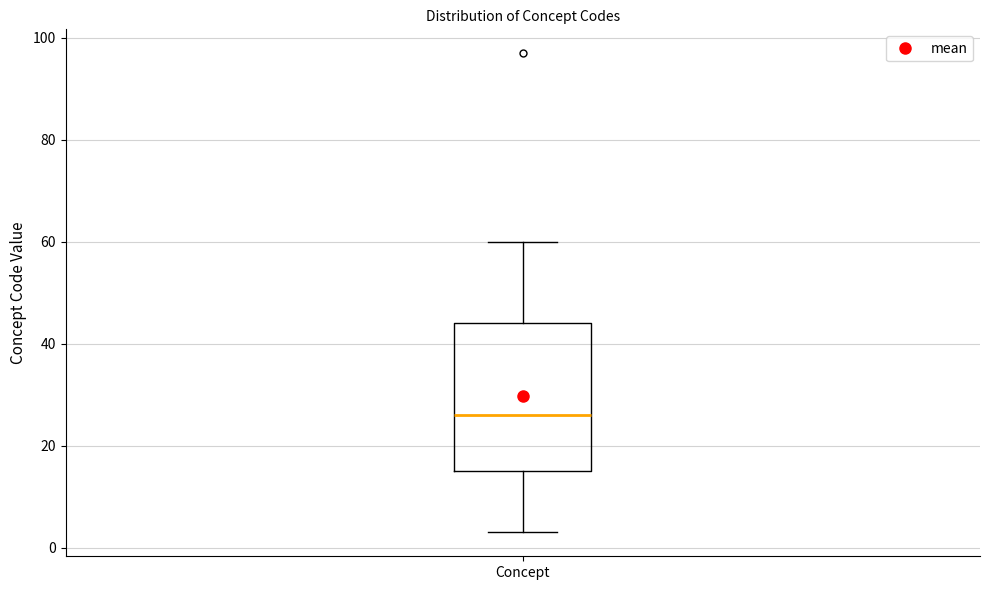

Transcribe this box plot: give where the median line is, the range the box spans, and where the two whiskers end, as read against the y-axis. The values are not printed on the chart, so give them approximately, as read against the axis.

median 26, box 16 to 44, whiskers 4 to 60